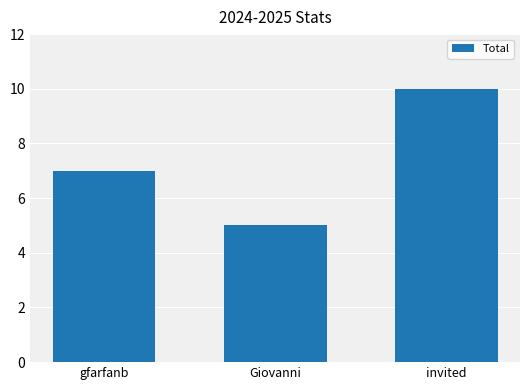

What is the greatest value displayed?

10